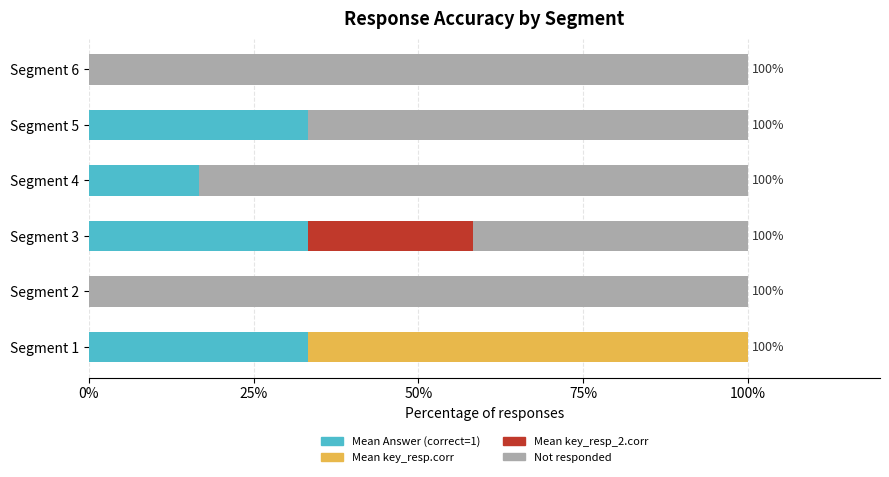

Count the number of categories in the chart.

6